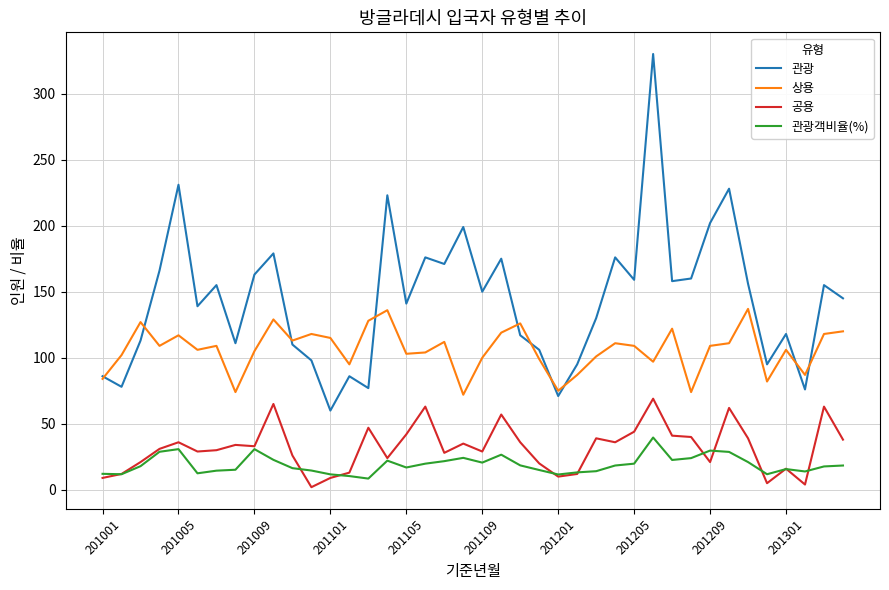

Which series has the largest range (max minus min)?

관광